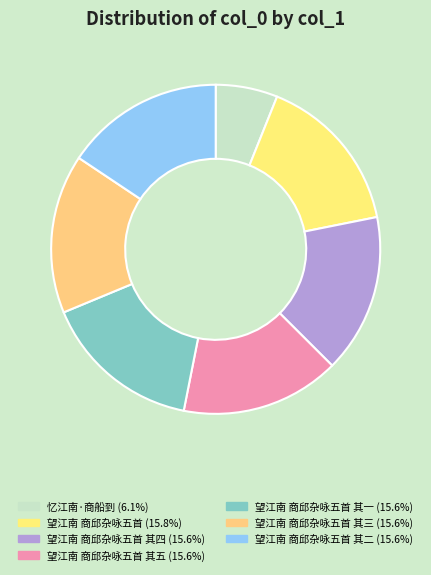

What is the smallest slice in the pie chart?

忆江南·商船到